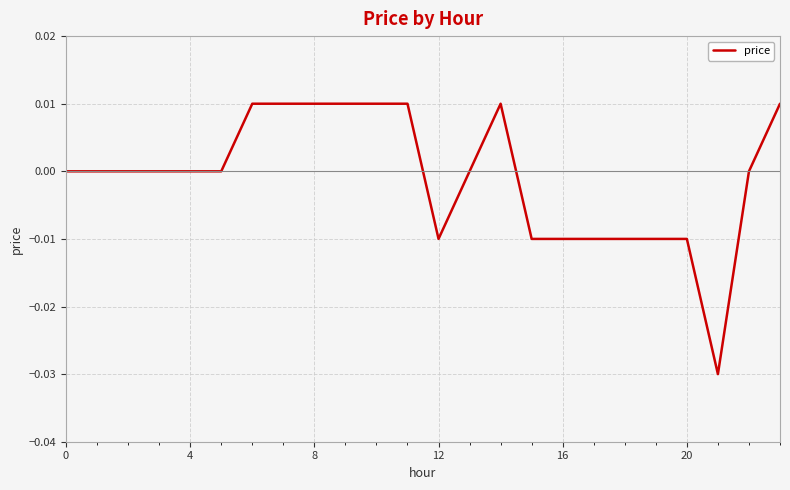

At which category does the data reach its first local peak?

14